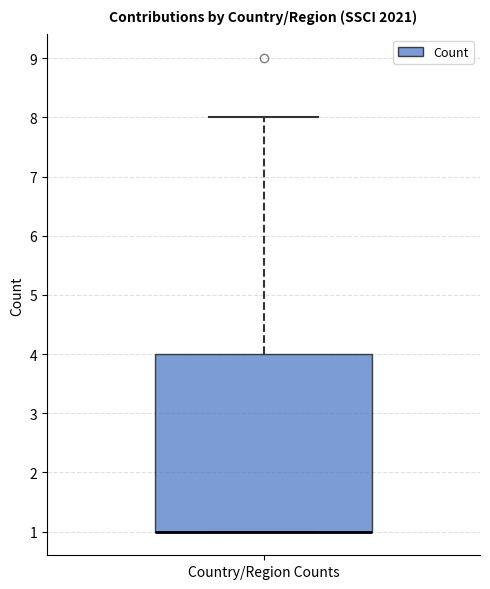

Read this box plot against the y-axis: the position of the median line, the range covered by the box, and the ends of both whiskers. The values are not printed on the chart, so give them approximately, as read against the axis.

median 1 (drawn on the box's lower edge), box 1 to 4, whiskers 1 to 8